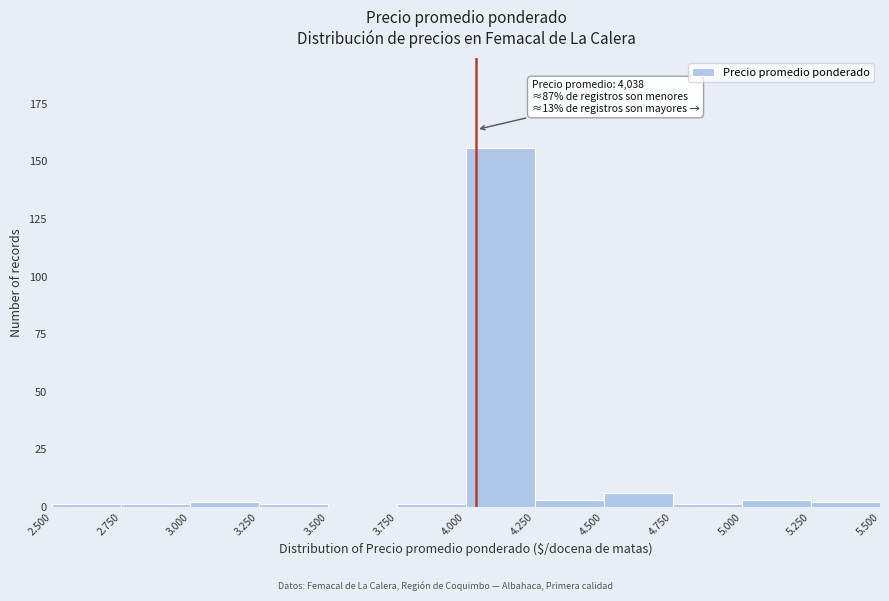

Reading left to right, transcribe all the data shown in this chart.

2.500=1	2.750=1	3.000=2	3.250=1	3.500=0	3.750=1	4.000=156	4.250=3	4.500=6	4.750=1	5.000=3	5.250=2